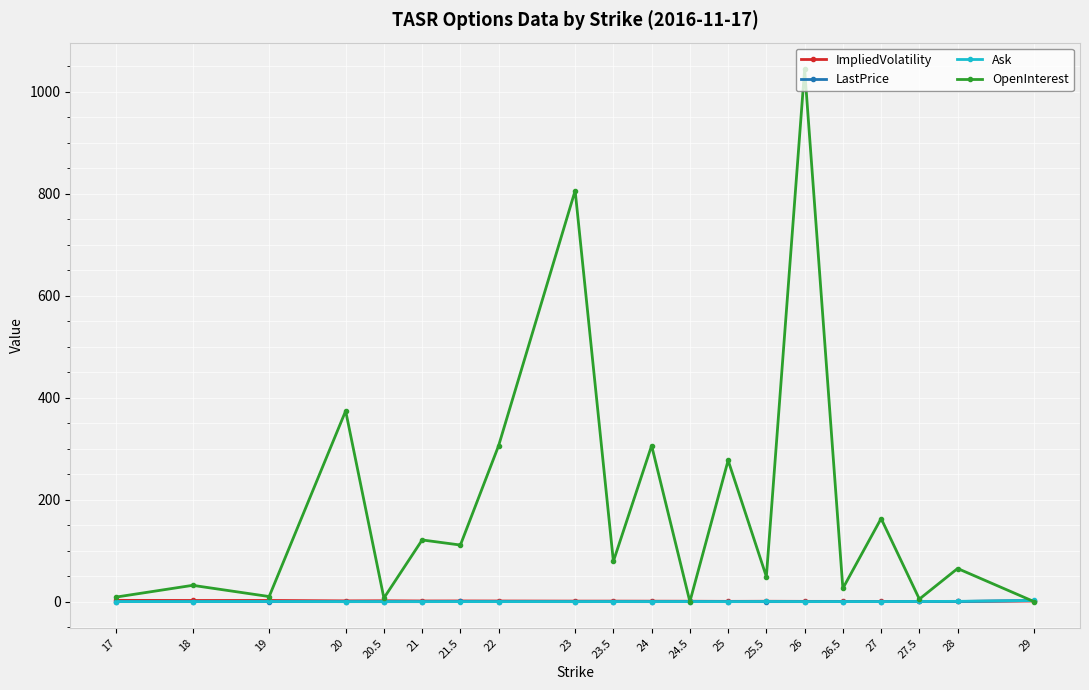

What is the sum of the OpenInterest values at 28 and 23.5?

144.0